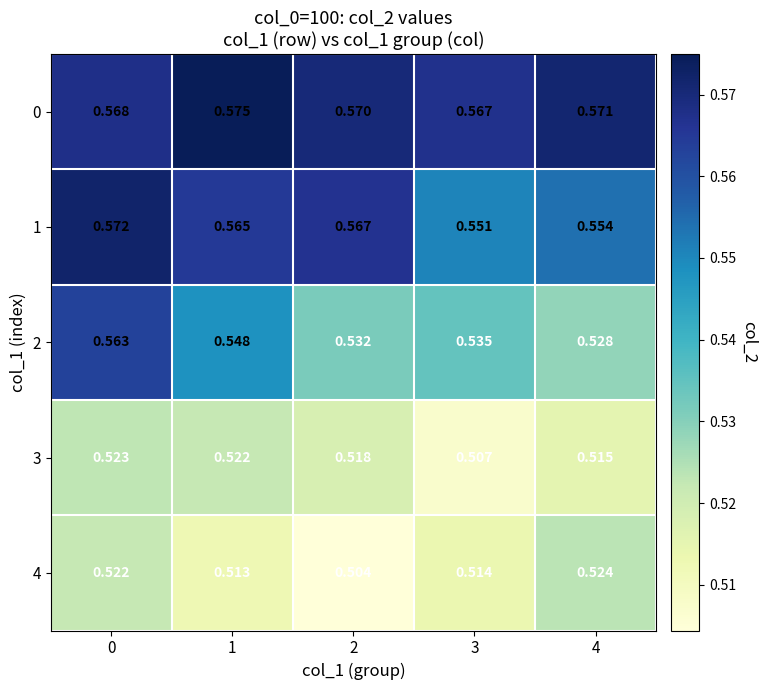

Is the value of 0 at 1 greater than the value of 4 at 0?

Yes